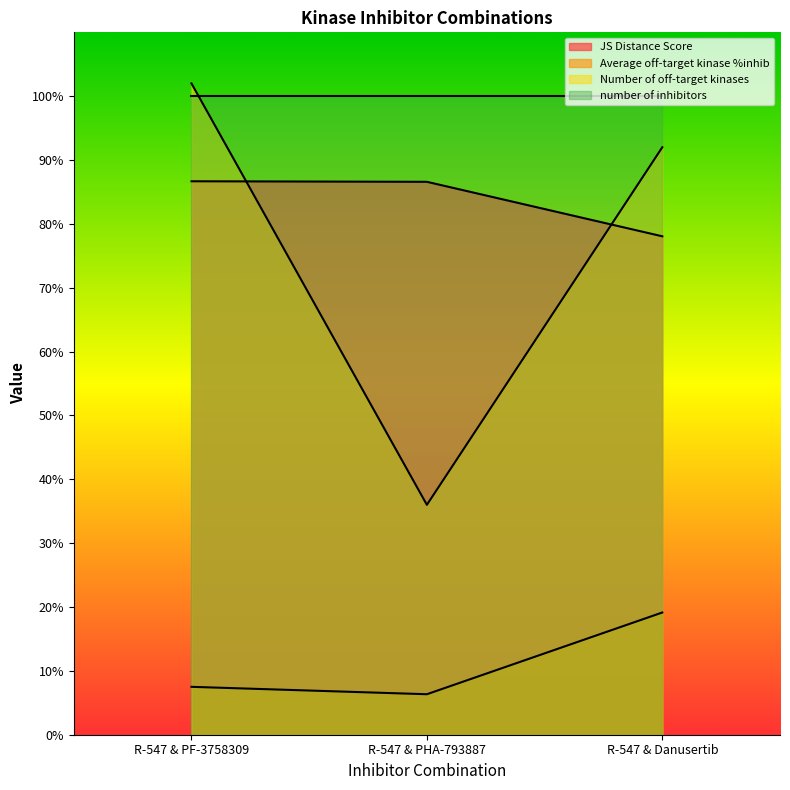

How many distinct data groups are displayed?

4